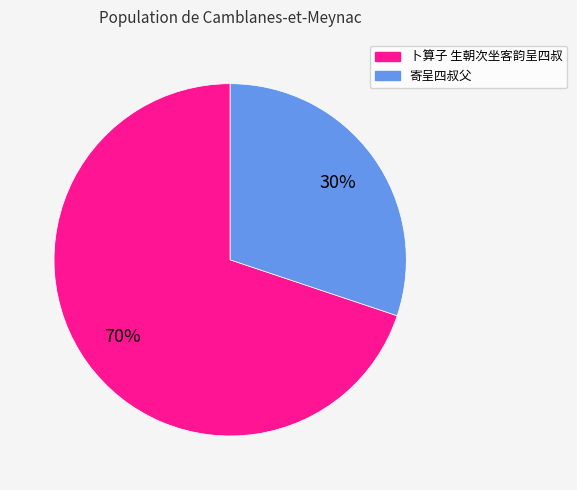

Is the sum of 卜算子 生朝次坐客韵呈四叔 and 寄呈四叔父 greater than half?

Yes